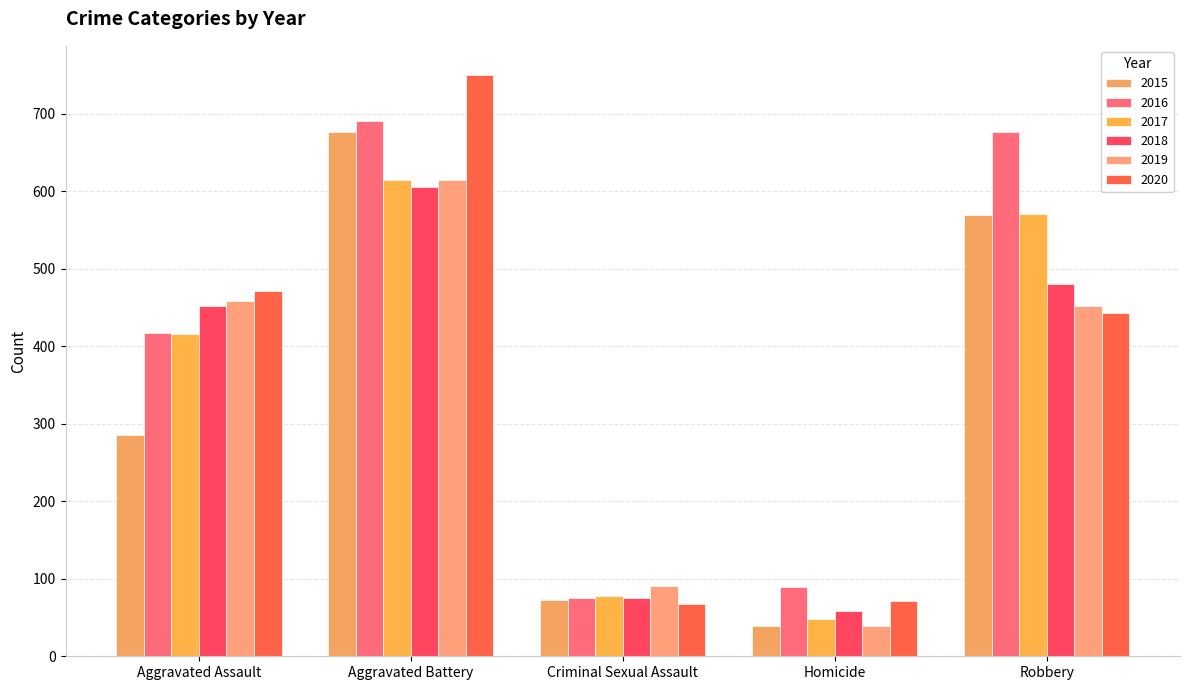

What is the value of the 2020 bar at the 4th from the left?

71